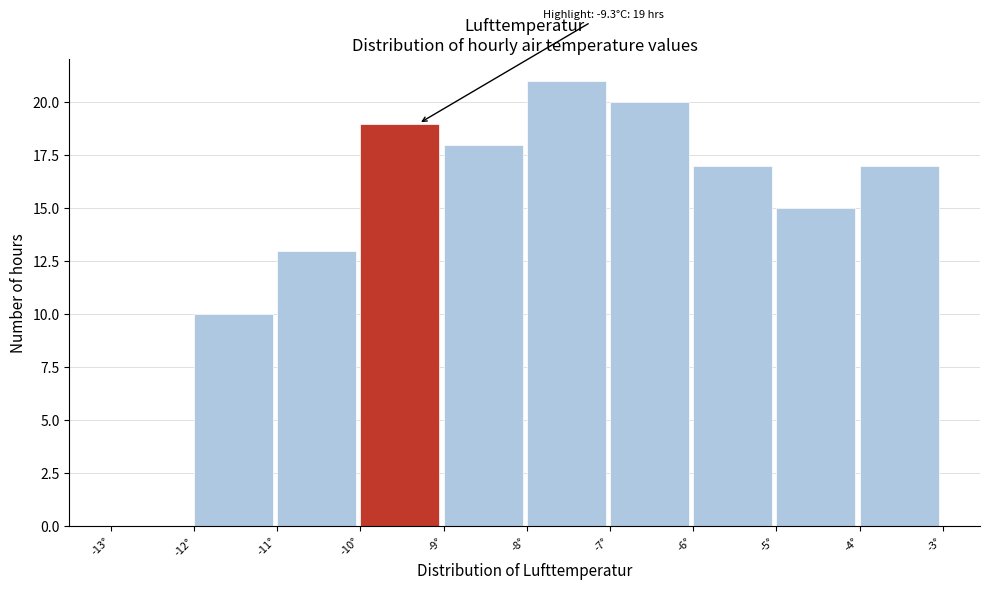

Which range on the x-axis has the tallest bar?

-8 to -7